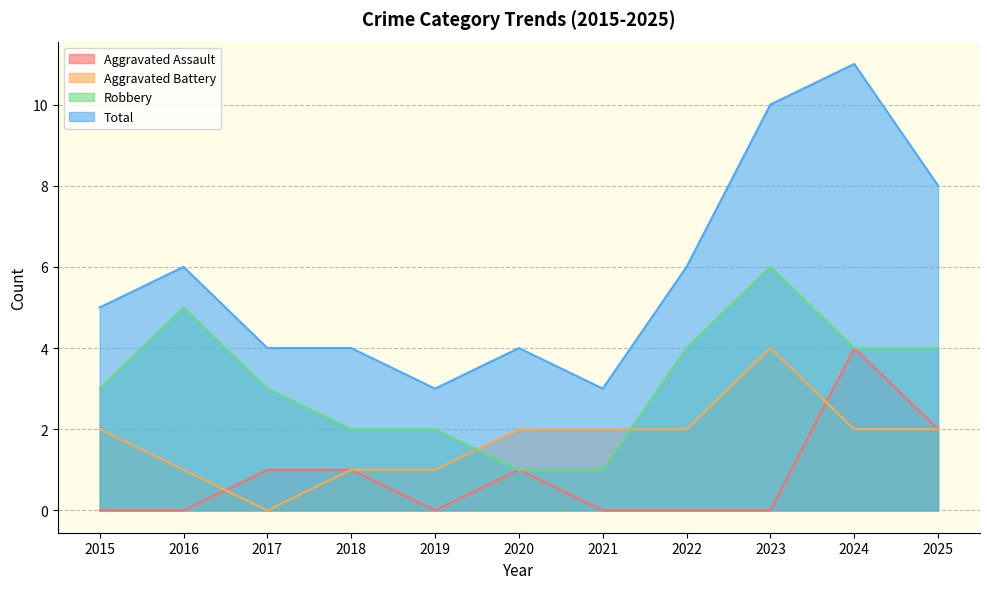

Where is the first local maximum for Total?

2016